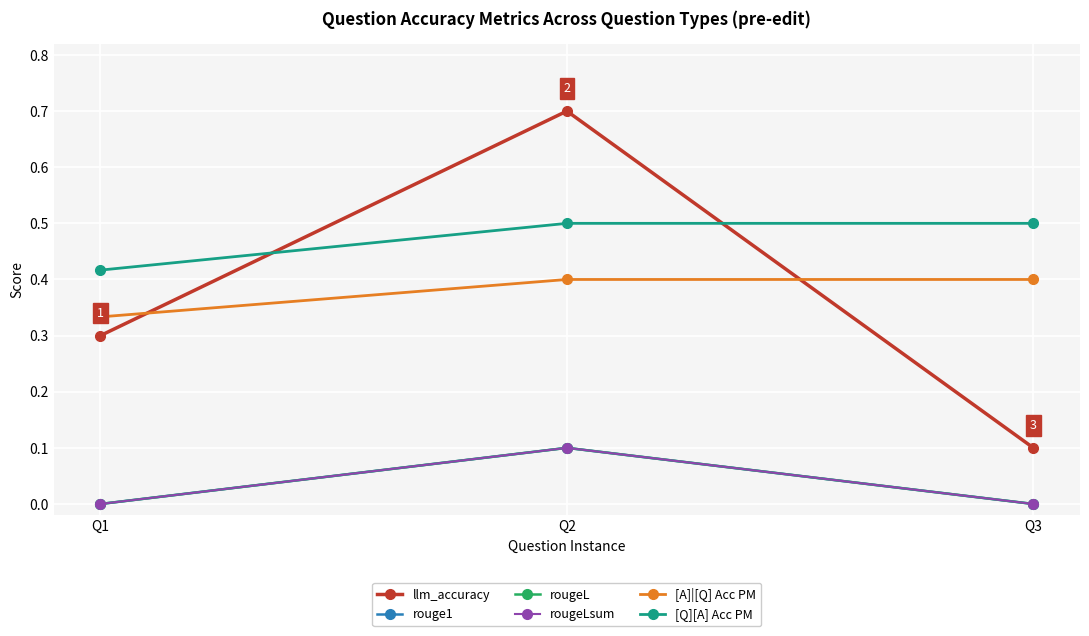

What is the sum of all [A]|[Q] Acc PM values?

1.1